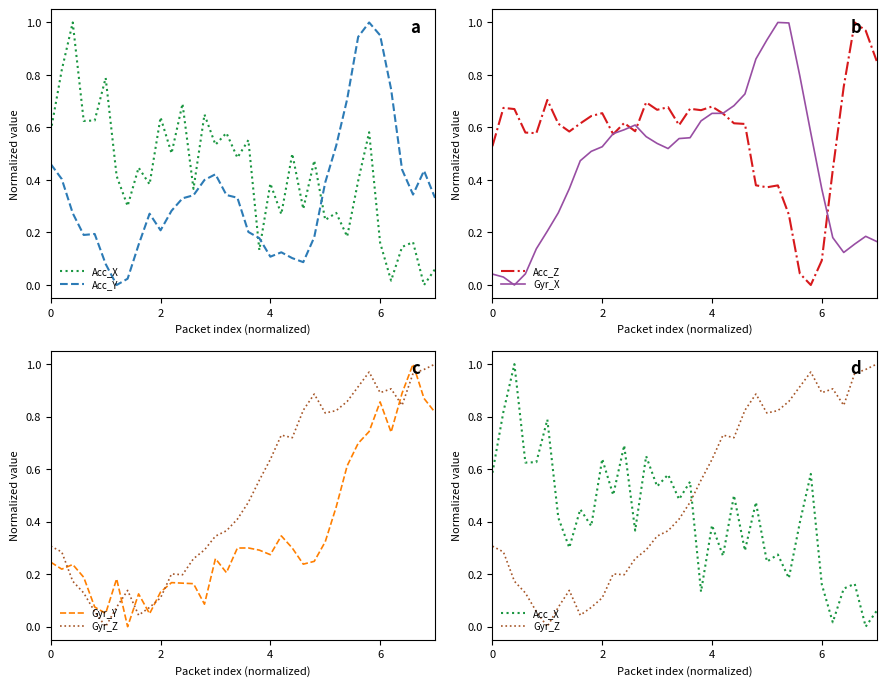

What is the difference between the maximum and second lowest values in the Gyr_Z series?

1.0